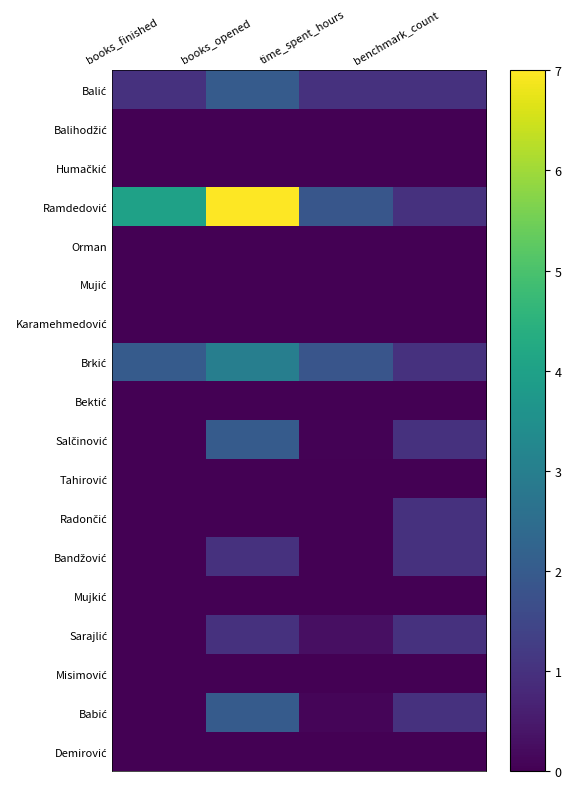

Which series has the largest range (max minus min)?

Ramdedović